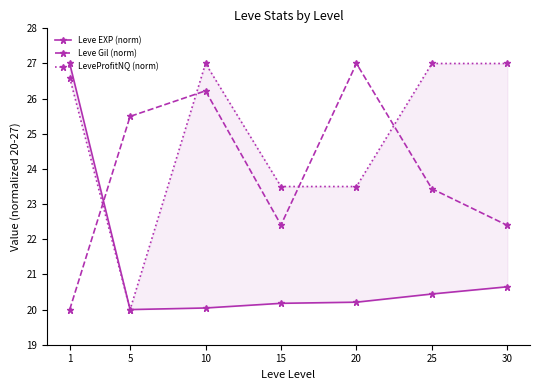

How many data points in Leve EXP (norm) are above 20?

6